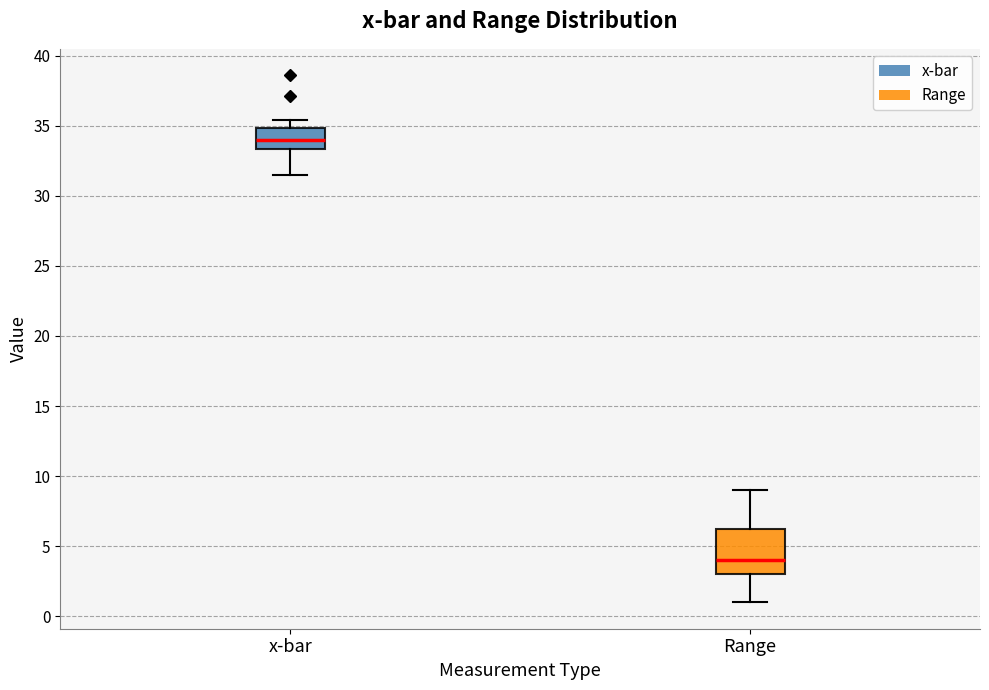

Reading left to right, transcribe this box plot: for each box, give where its median line is, the range the box spans, and where its two whiskers end, as read against the y-axis. The values are not printed on the chart, so give them approximately, as read against the axis.

x-bar: median 34.0, box 33.5 to 35.0, whiskers 31.5 to 35.5
Range: median 4.0, box 3.0 to 6.5, whiskers 1.0 to 9.0